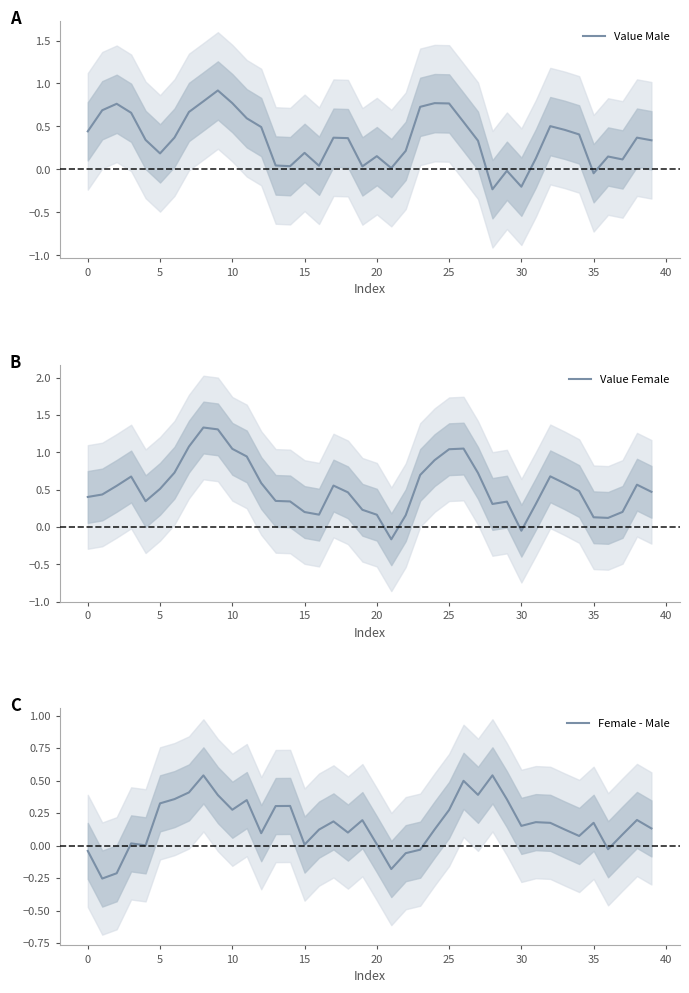

How many values in the Value Female series are below 0?

2